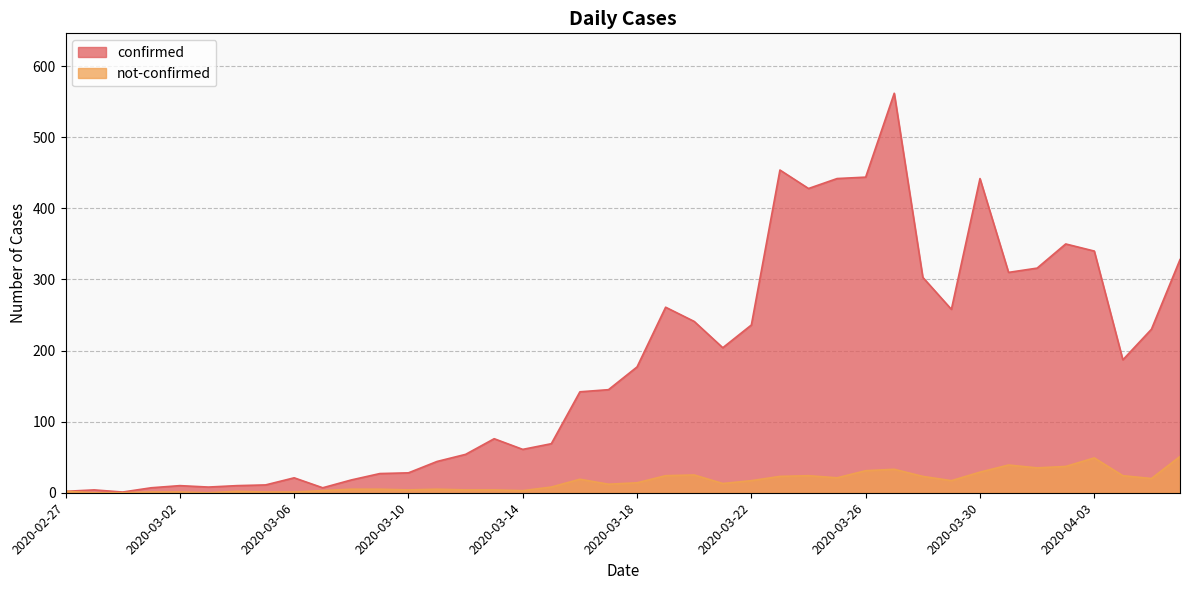

What is the average value of the not-confirmed series?

16